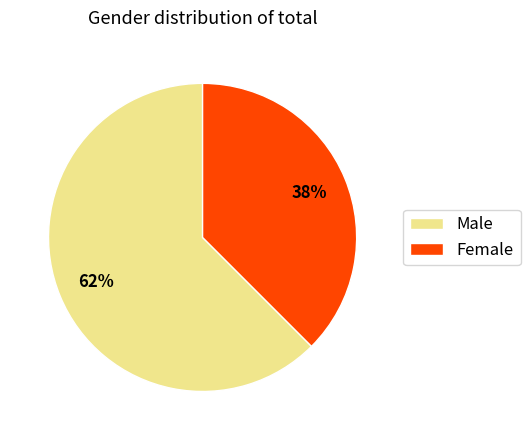

To the nearest percent, what is the average slice percentage?

50%